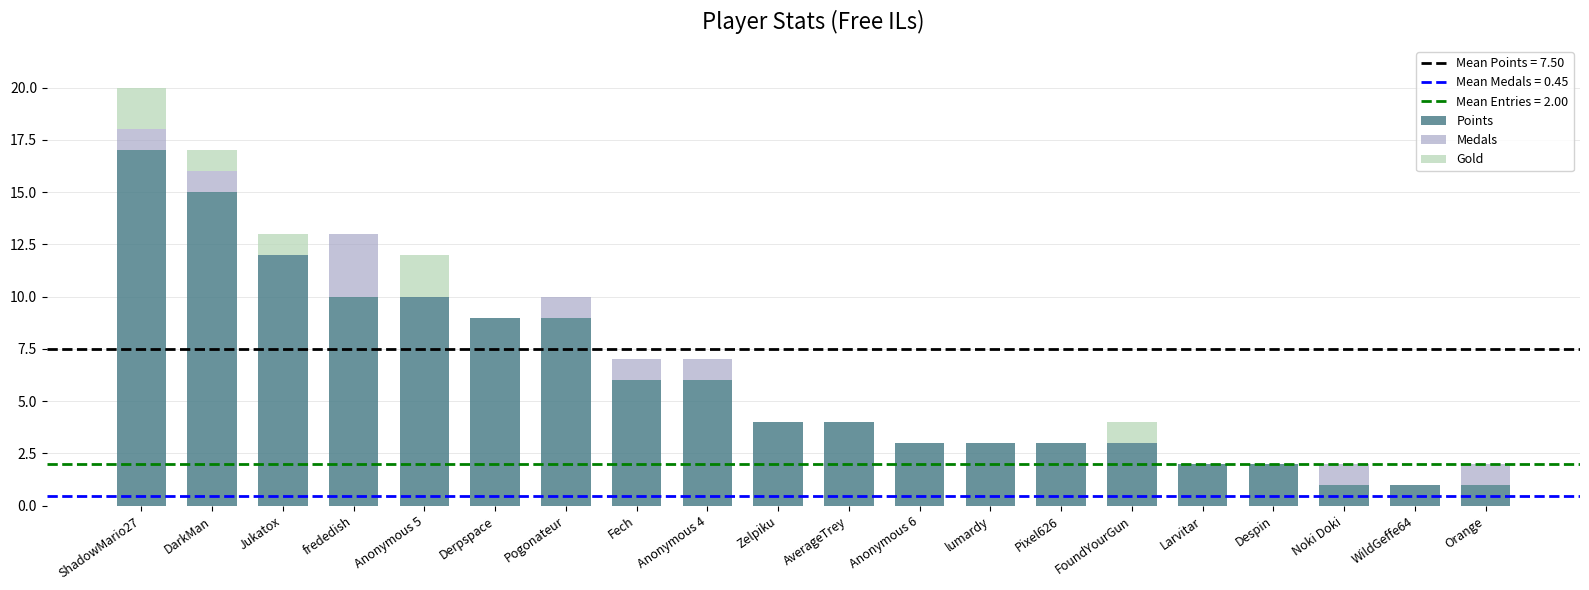

Count the number of categories in the chart.

20